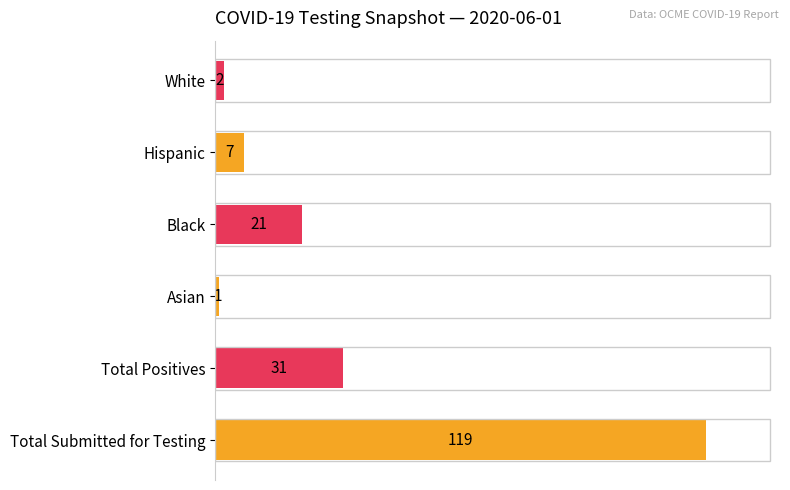

True or false: the data shows 7 at Total Positives.

False